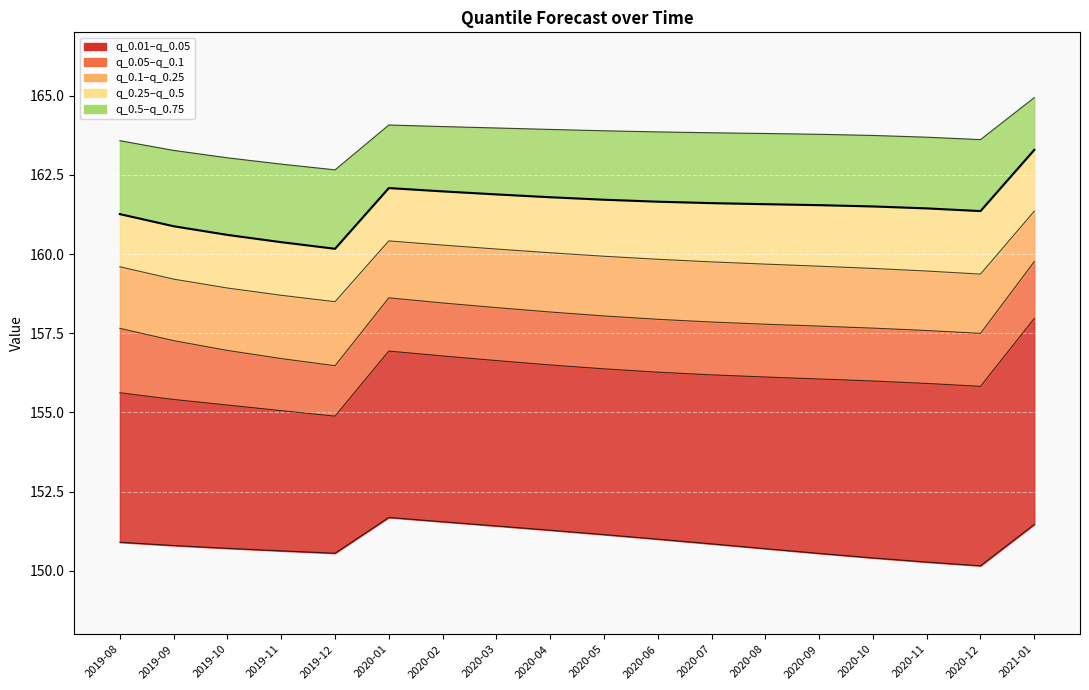

True or false: q_0.05 and q_0.5 cross at least once.

False